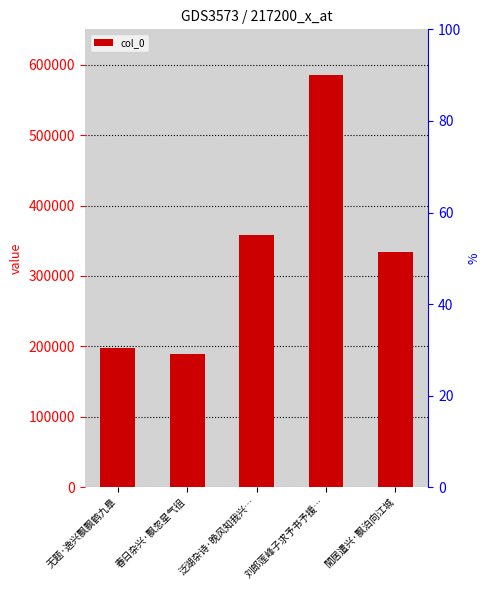

Reading left to right, what are all the values shown in this chart?

无题·逸兴飘飘鹤九臯=198466	春日杂兴·飘忽星气徂=189875	泛湖杂诗·晚风知我兴…=358345	刘郎莲峰子求予书予援…=585775	閒居遣兴·飘泊向江城=333445